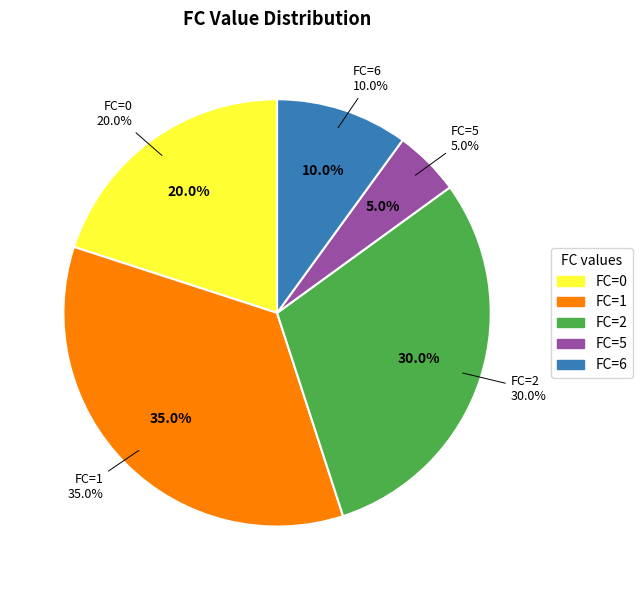

Is it true that FC=1 is 35% of the pie?

True